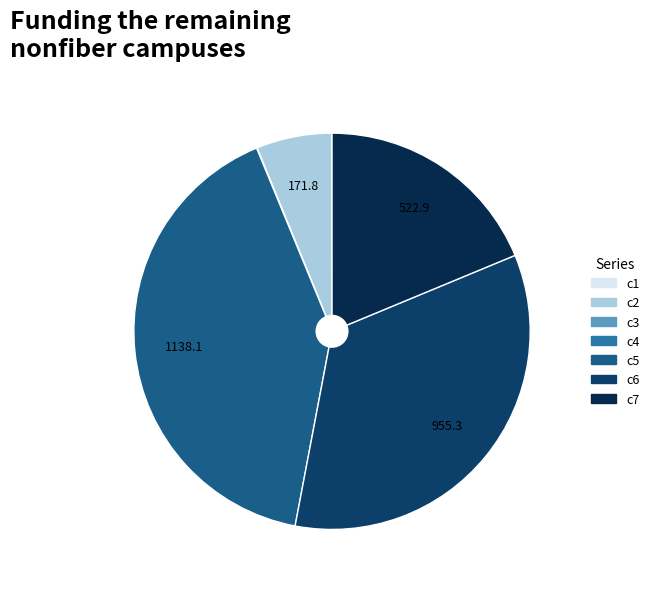

Rank the categories by value from highest to lowest.

c5, c6, c7, c2, c4, c1, c3